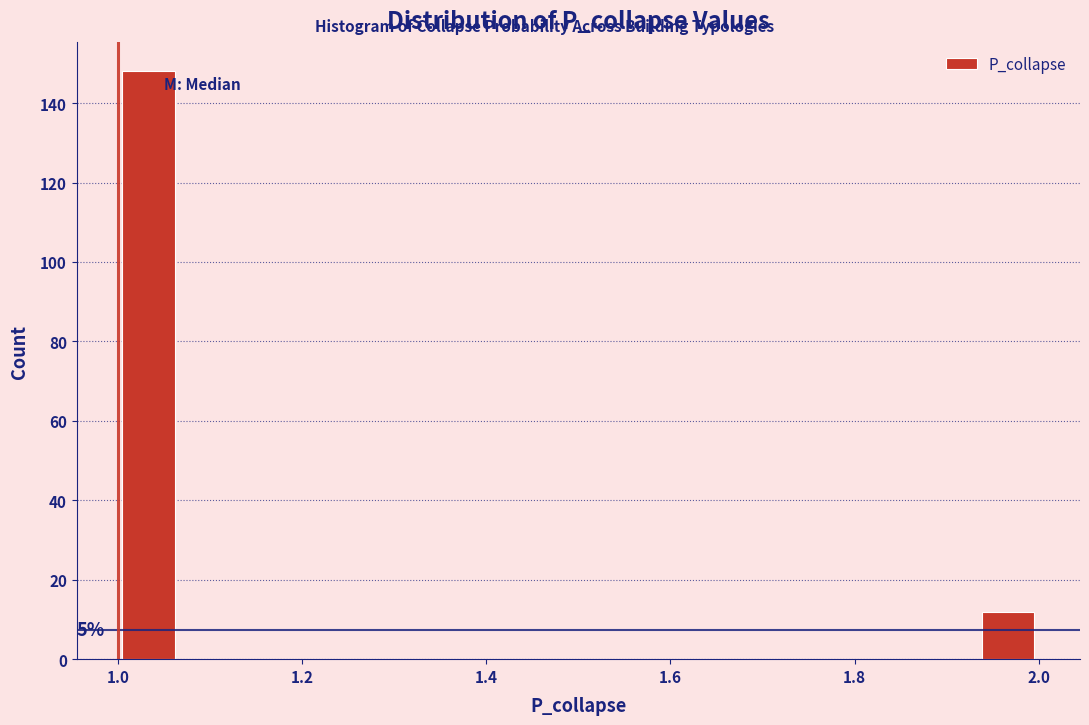

Around what value on the x-axis is the tallest bar? Give the approximate position of its centre, as read against the axis.

1.04